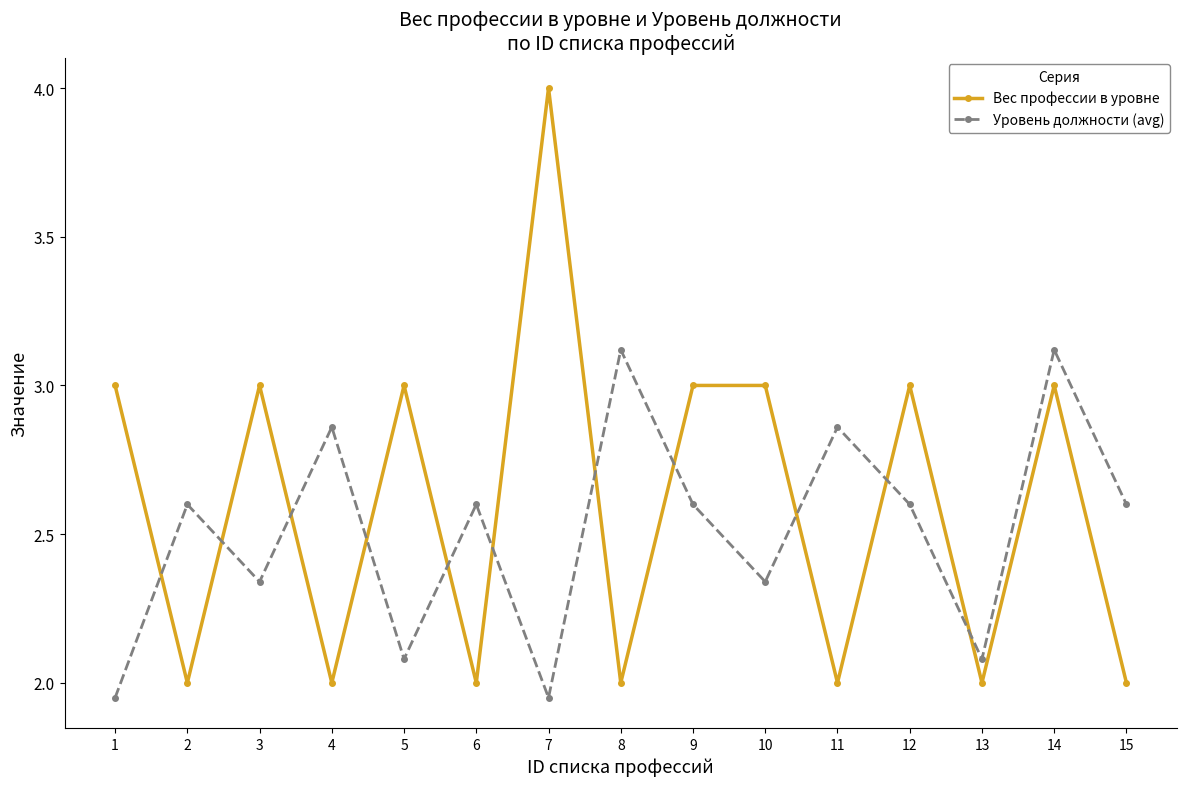

True or false: Уровень должности (avg) has a value of 4.7 at 11.

False